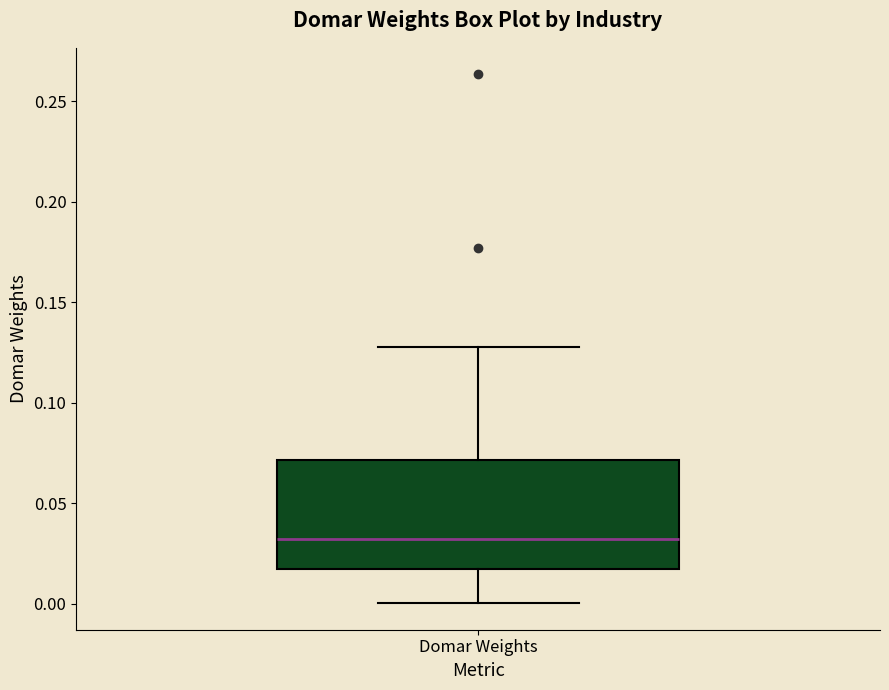

Transcribe this box plot: give where the median line is, the range the box spans, and where the two whiskers end, as read against the y-axis. The values are not printed on the chart, so give them approximately, as read against the axis.

median 0.03, box 0.02 to 0.07, whiskers 0.00 to 0.13